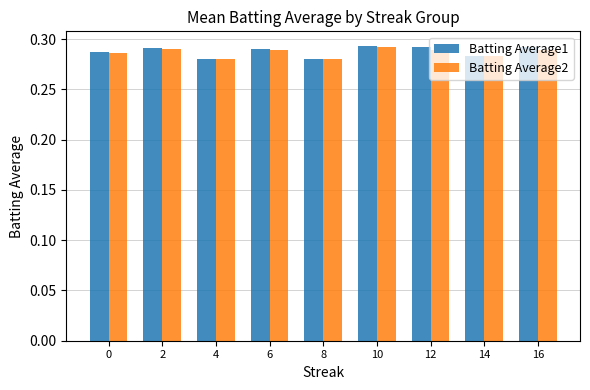

Is it true that Batting Average1 equals 0.1 at 12?

False